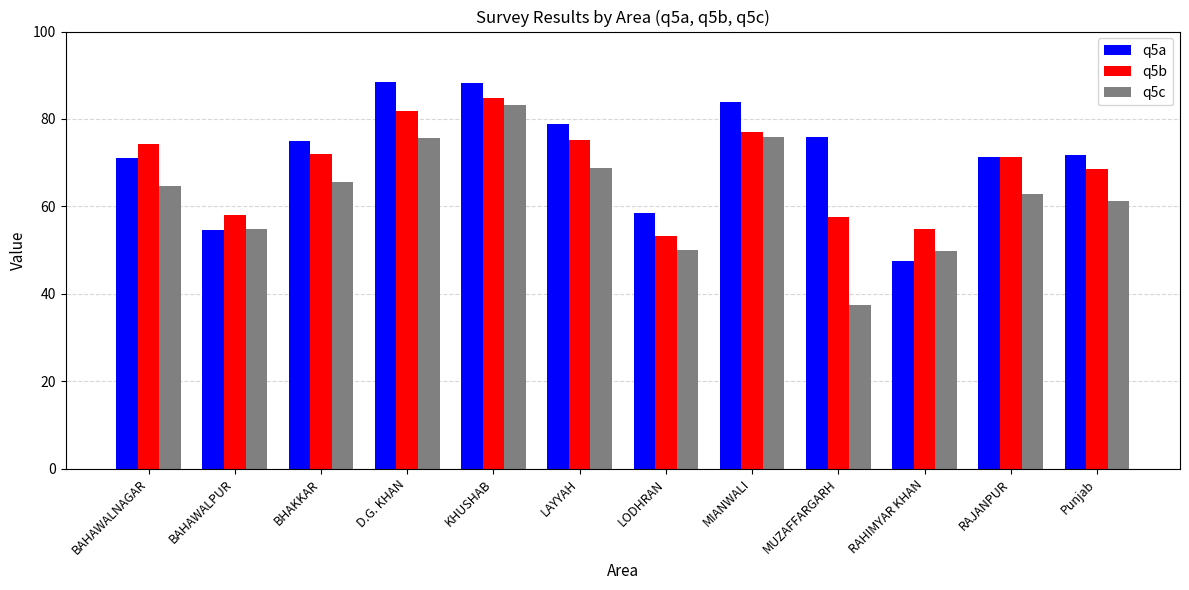

What is the label of the 6th bar from the left?

LAYYAH